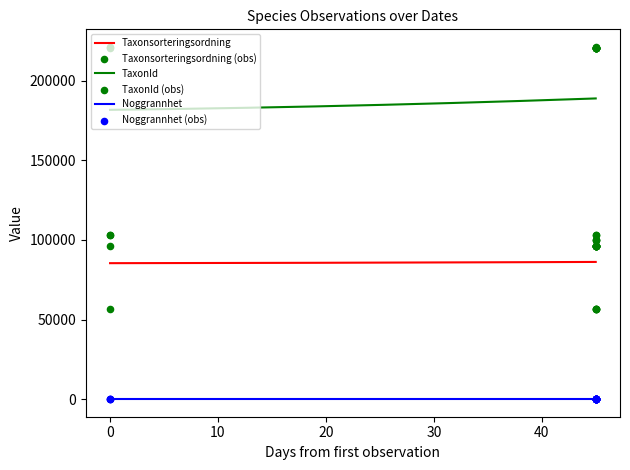

True or false: Noggrannhet and Taxonsorteringsordning cross at least once.

False